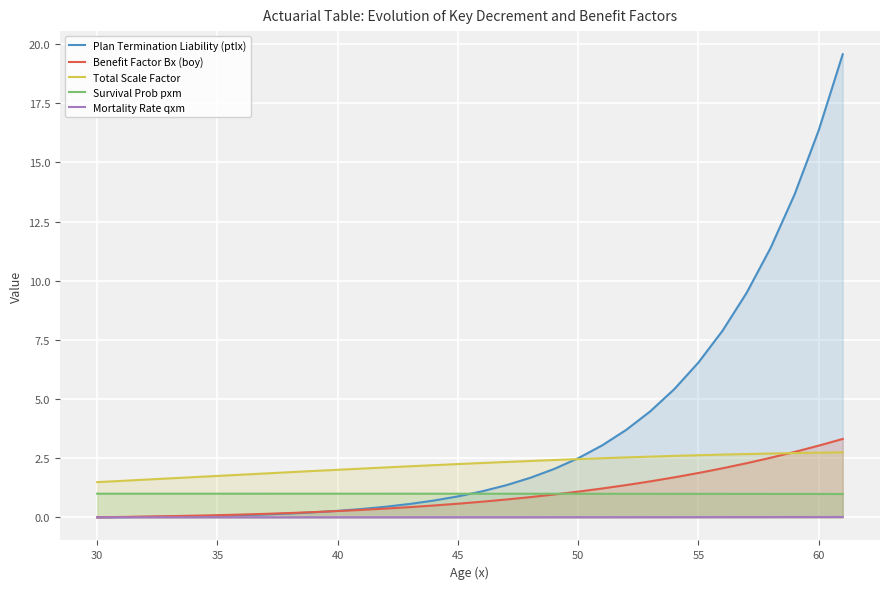

Reading left to right, what are all the values shown in this chart?

Plan Termination Liability (ptlx): 0.0	0.0	0.0	0.0	0.0	0.1	0.1	0.1	0.2	0.2	0.3	0.4	0.4	0.6	0.7	0.9	1.1	1.4	1.7	2.0	2.5	3.0	3.7	4.5	5.4	6.5	7.9	9.5	11.4	13.7	16.4	19.6
Benefit Factor Bx (boy): 0.0	0.0	0.0	0.0	0.1	0.1	0.1	0.1	0.2	0.2	0.3	0.3	0.4	0.4	0.5	0.6	0.7	0.8	0.9	1.0	1.1	1.2	1.4	1.5	1.7	1.9	2.1	2.3	2.5	2.8	3.0	3.3
Total Scale Factor: 1.5	1.5	1.6	1.6	1.7	1.7	1.8	1.9	1.9	2.0	2.0	2.1	2.1	2.2	2.2	2.2	2.3	2.3	2.4	2.4	2.5	2.5	2.5	2.6	2.6	2.6	2.7	2.7	2.7	2.7	2.7	2.7
Survival Prob pxm: 1.0	1.0	1.0	1.0	1.0	1.0	1.0	1.0	1.0	1.0	1.0	1.0	1.0	1.0	1.0	1.0	1.0	1.0	1.0	1.0	1.0	1.0	1.0	1.0	1.0	1.0	1.0	1.0	1.0	1.0	1.0	1.0
Mortality Rate qxm: 0.0	0.0	0.0	0.0	0.0	0.0	0.0	0.0	0.0	0.0	0.0	0.0	0.0	0.0	0.0	0.0	0.0	0.0	0.0	0.0	0.0	0.0	0.0	0.0	0.0	0.0	0.0	0.0	0.0	0.0	0.0	0.0